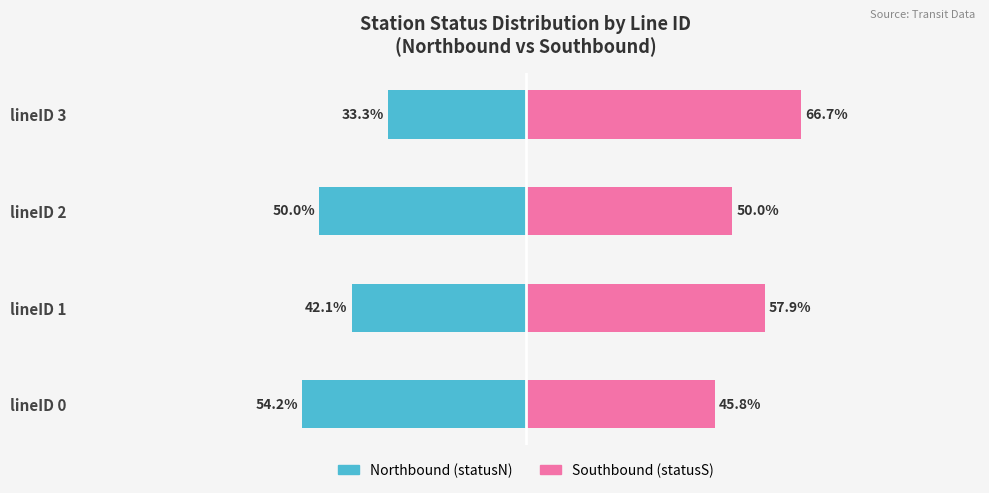

How many bars are there in each group?

2